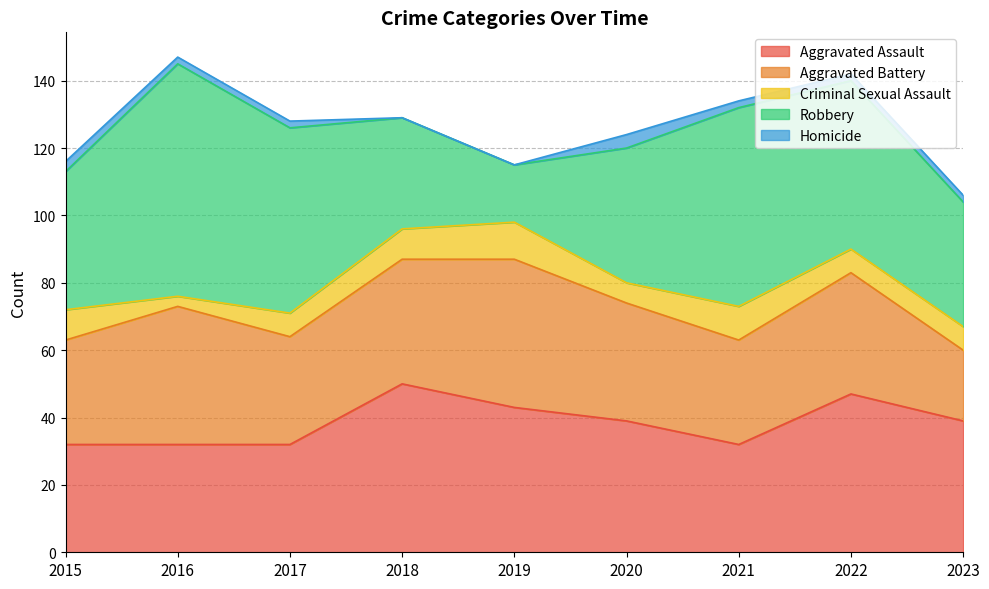

Which series has the largest range (max minus min)?

Robbery